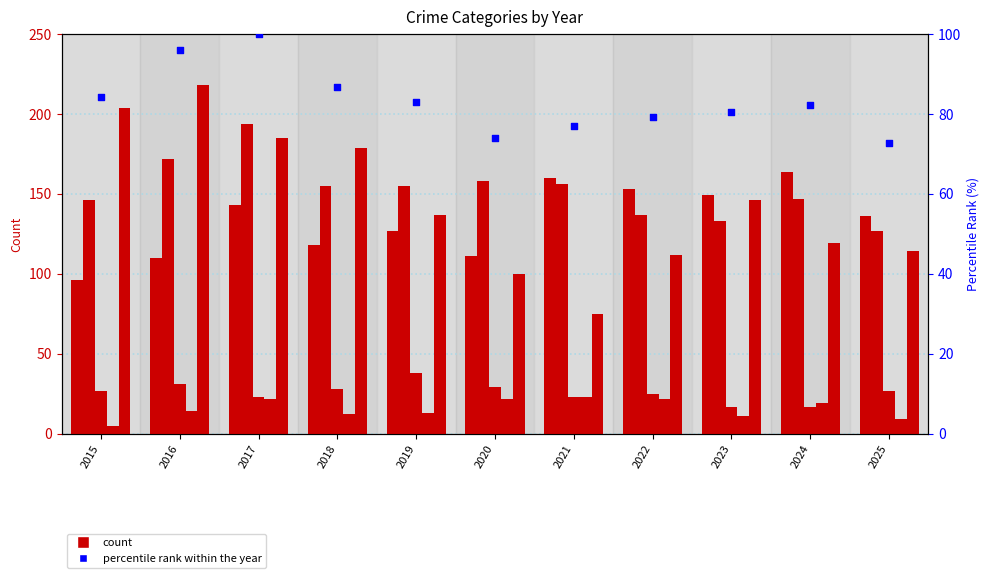

Is the value of Aggravated Assault at 2023 greater than the value of percentile rank within the year at 2019?

Yes